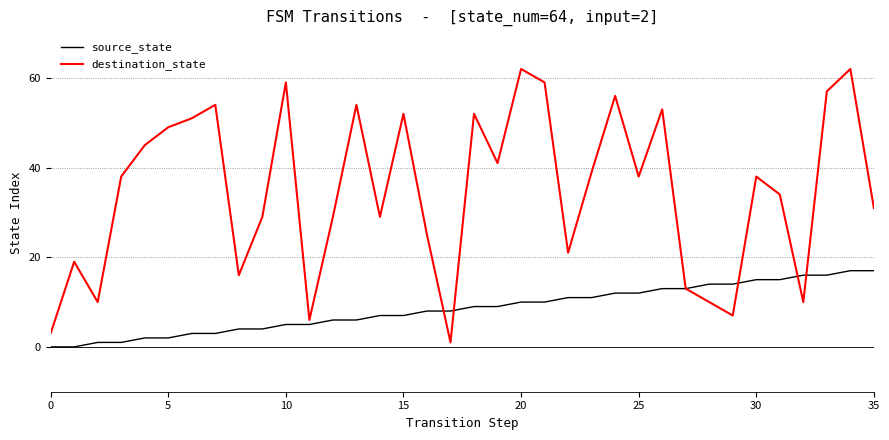

What is the maximum value for source_state?

17